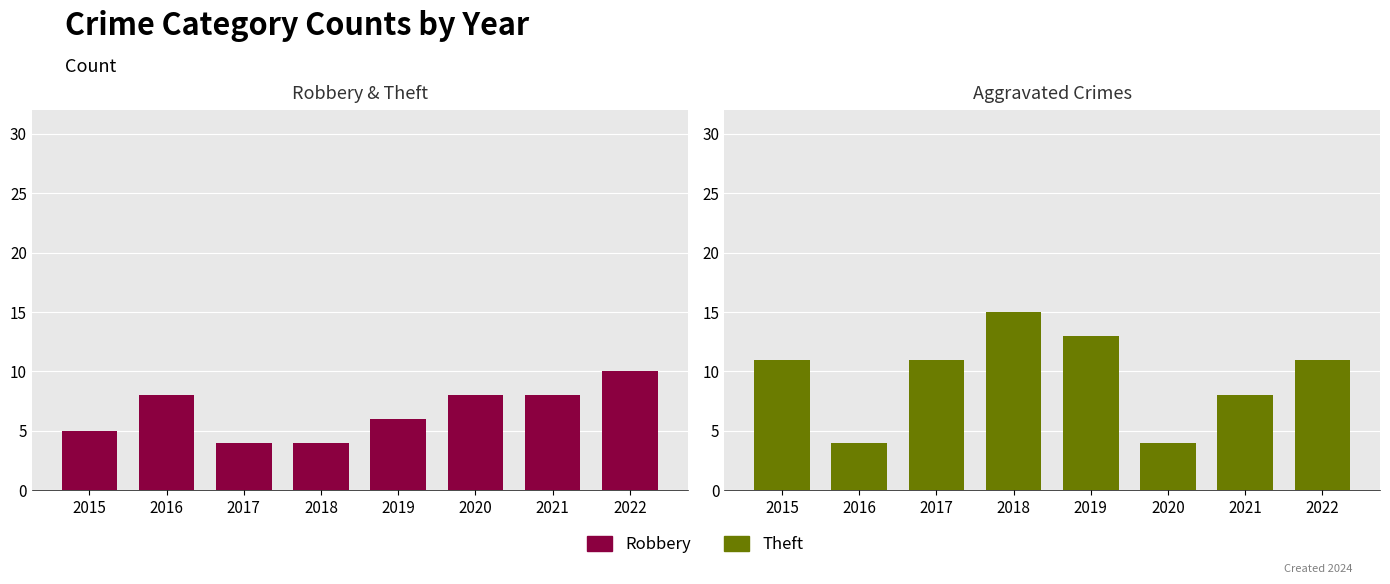

Which series has the widest spread of values?

Theft